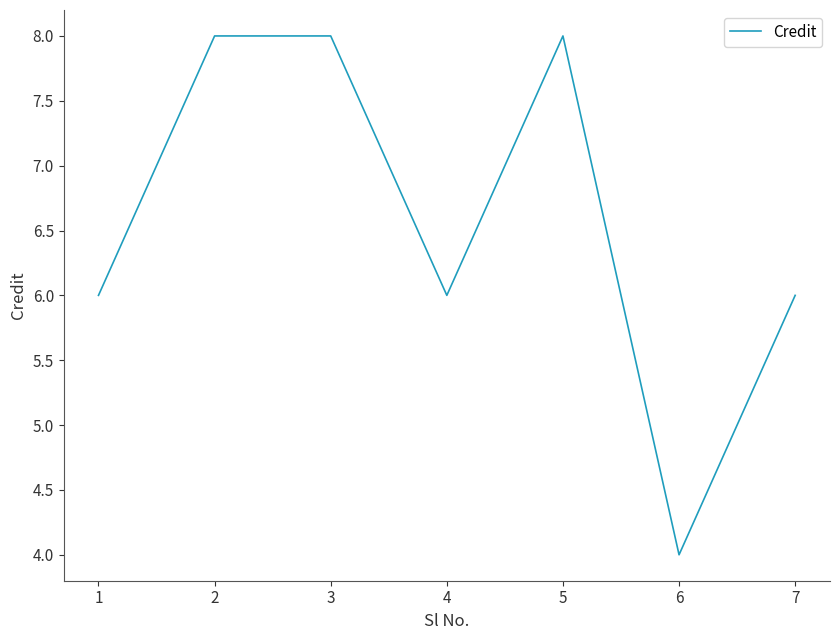

What is the ratio of the value at 5 to the value at 2?

1.0